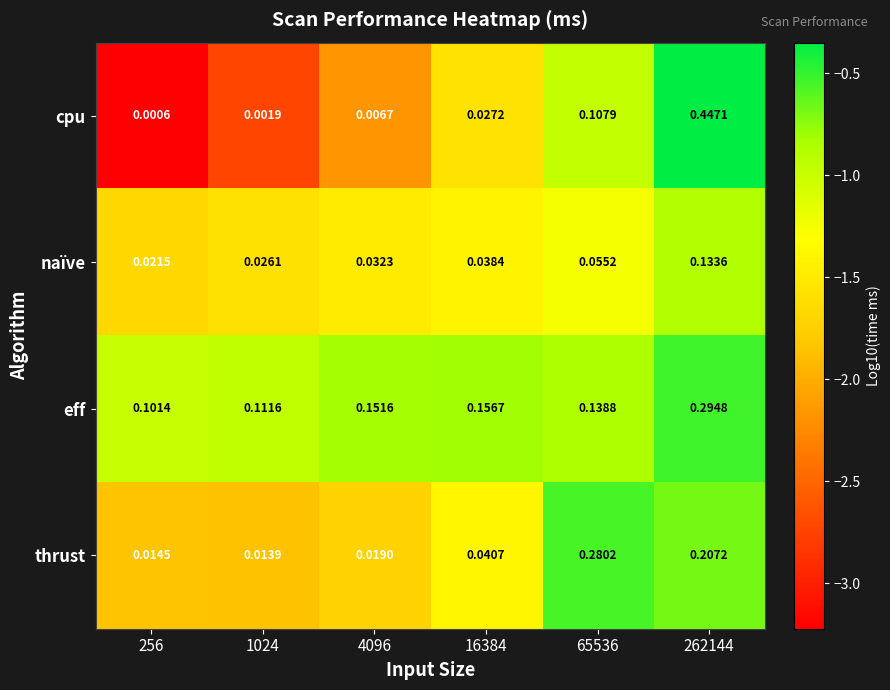

Which series has the widest spread of values?

cpu